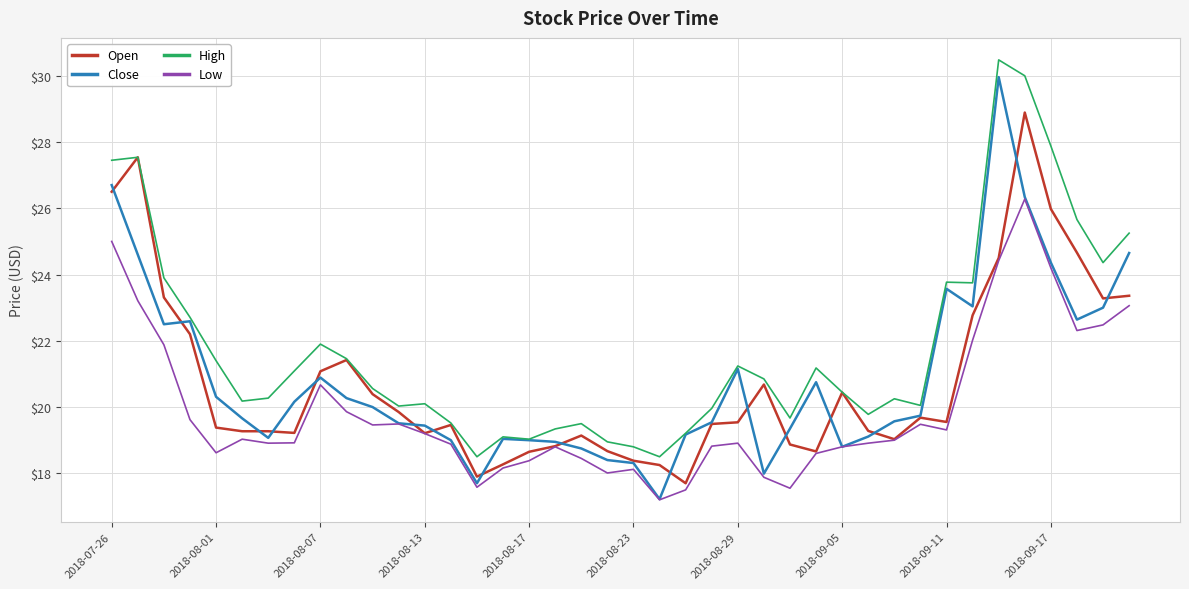

Which series has the widest spread of values?

Close